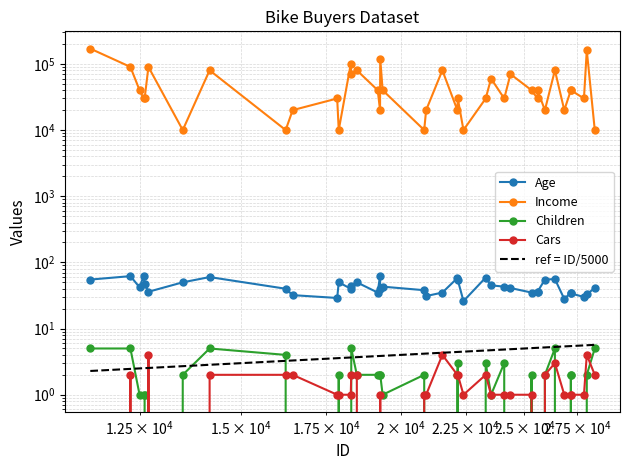

The Children series shows -2.5 at 31. True or false?

False